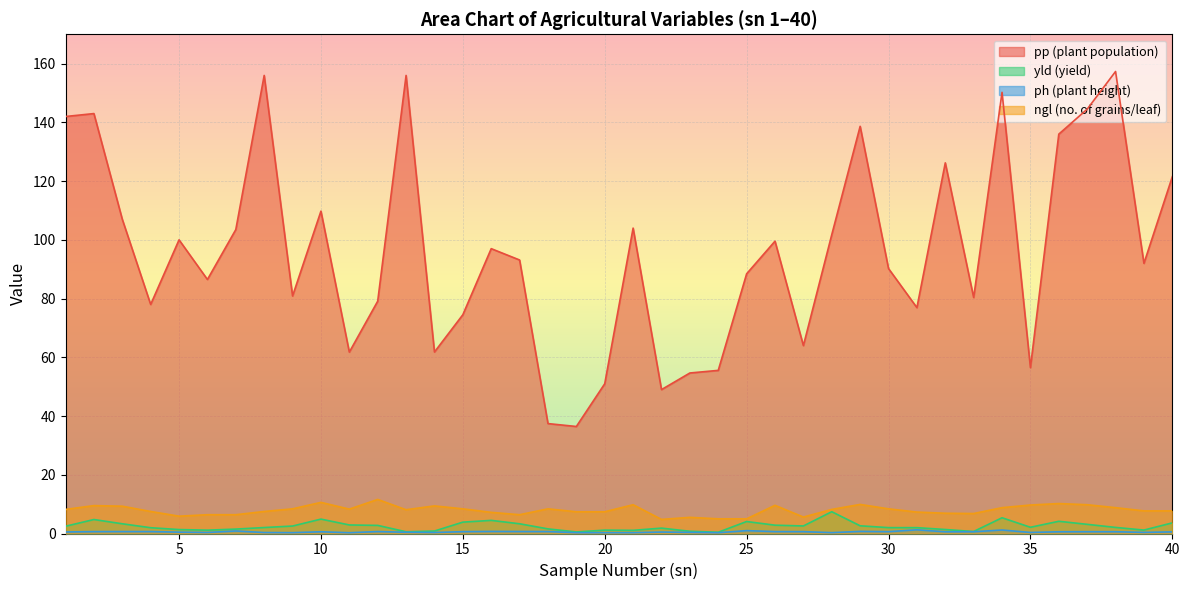

Reading right to left, extract all data points from this chart.

pp: 121.5	92.0	157.3	144.5	136.0	56.5	150.2	80.4	126.2	76.9	90.2	138.7	101.8	64.0	99.5	88.4	55.5	54.7	49.0	104.0	51.0	36.4	37.4	93.1	97.0	74.5	61.8	156.0	79.1	61.8	109.8	80.9	156.0	103.5	86.5	100.0	78.0	107.0	143.0	142.0
yld: 3.6	1.2	2.1	3.1	4.2	2.1	5.4	0.7	1.4	2.0	2.0	2.6	7.4	2.6	2.8	4.1	0.4	0.8	1.8	1.1	1.1	0.5	1.6	3.3	4.5	3.9	0.8	0.6	2.8	2.9	4.9	2.5	2.0	1.5	1.1	1.3	2.0	3.3	4.8	2.5
ph: 0.6	0.4	0.6	0.6	0.6	0.4	1.2	0.6	0.6	1.2	0.6	0.7	0.3	0.6	0.6	1.0	0.3	0.4	0.5	0.3	0.3	0.3	0.7	0.7	0.7	0.6	0.3	0.4	0.7	0.3	0.6	0.3	0.3	0.9	0.3	0.5	0.7	0.7	0.6	0.5
ngl: 7.7	7.7	8.8	9.8	10.2	9.7	8.8	6.8	6.9	7.3	8.4	9.9	8.2	5.6	9.6	5.0	5.0	5.5	4.8	9.8	7.4	7.4	8.4	6.4	7.2	8.4	9.4	8.1	11.6	8.3	10.6	8.4	7.5	6.4	6.4	5.9	7.5	9.3	9.5	8.2